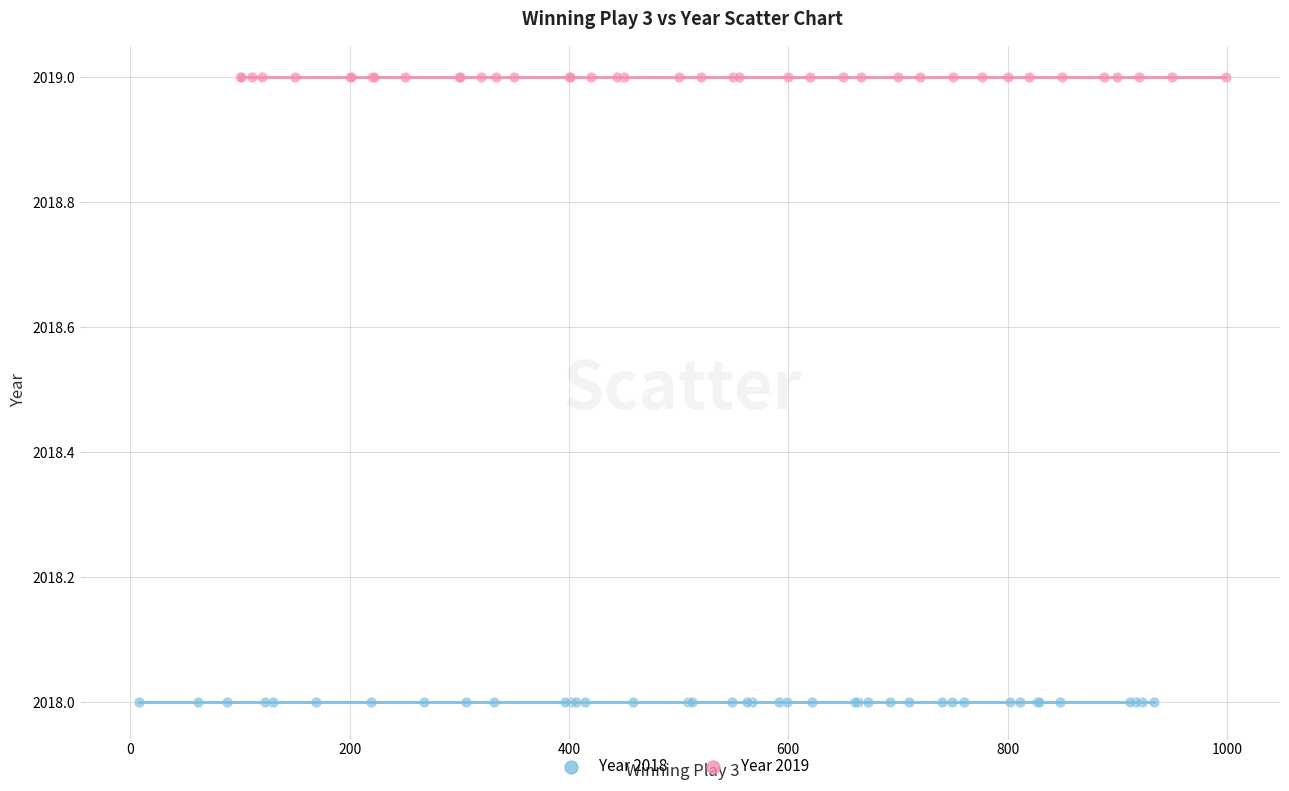

What are all the series names shown in the legend?

Year 2018, Year 2019